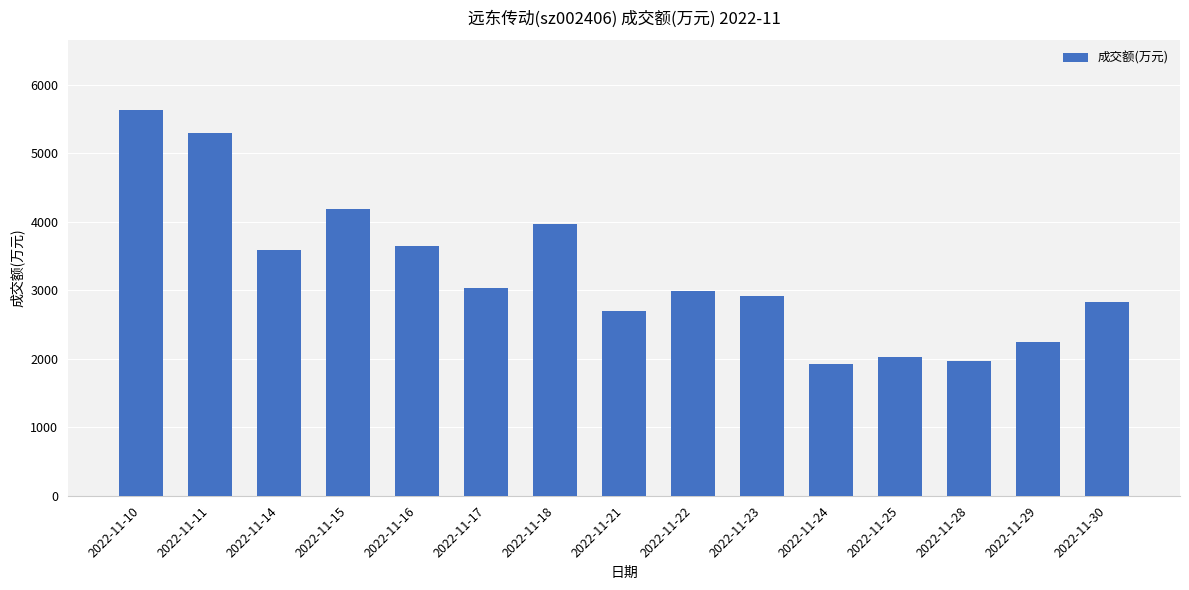

The value at 2022-11-22 is 4413. True or false?

False